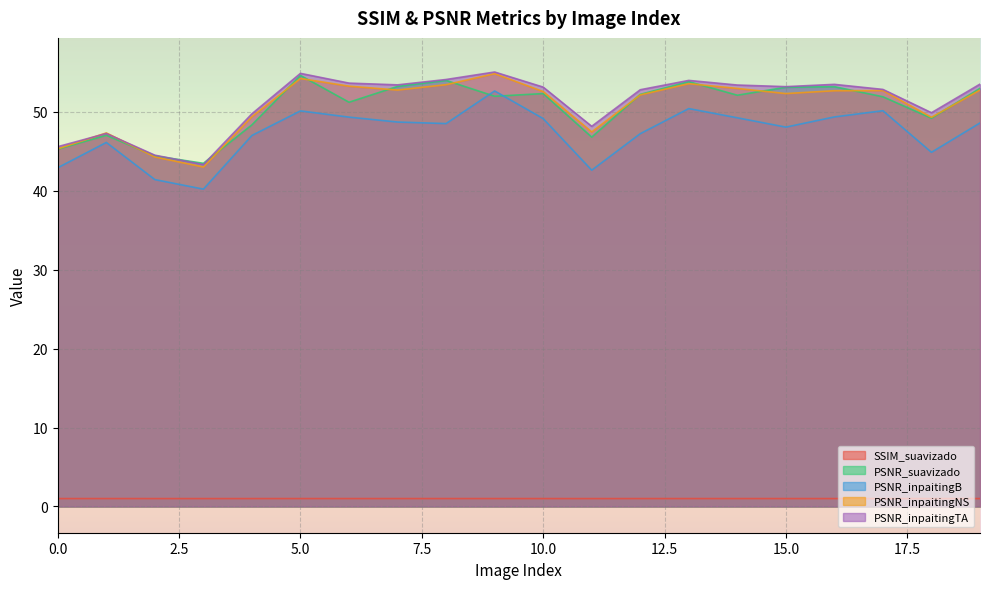

Does the chart display data point markers on the line(s)?

No